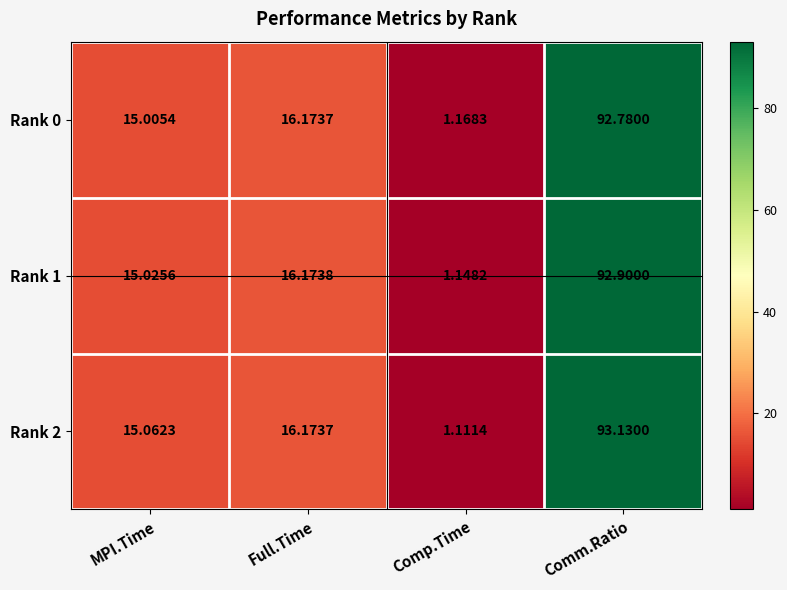

Which series has the largest total across all categories?

Rank 2